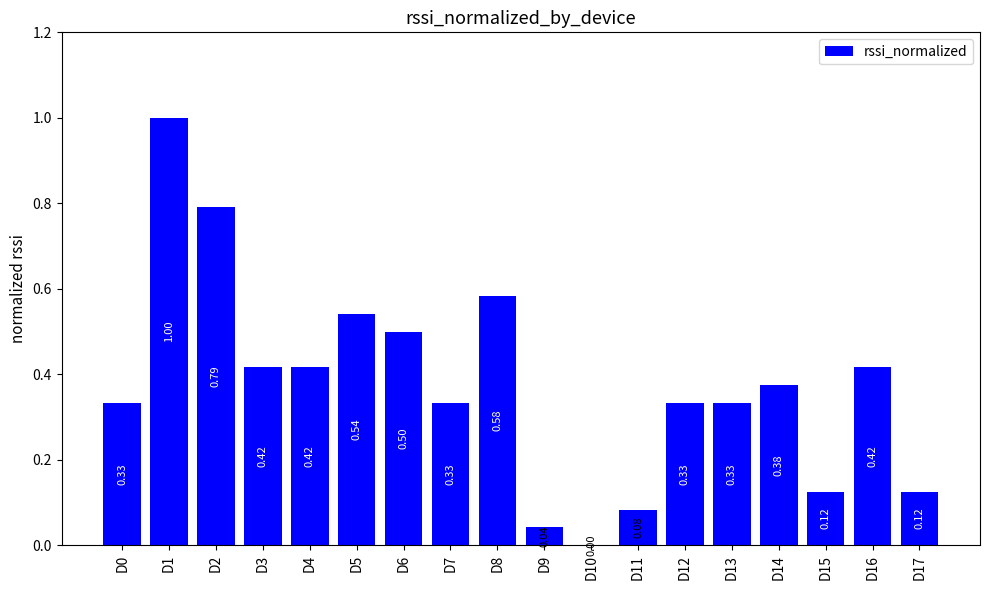

Are the bars horizontal?

No